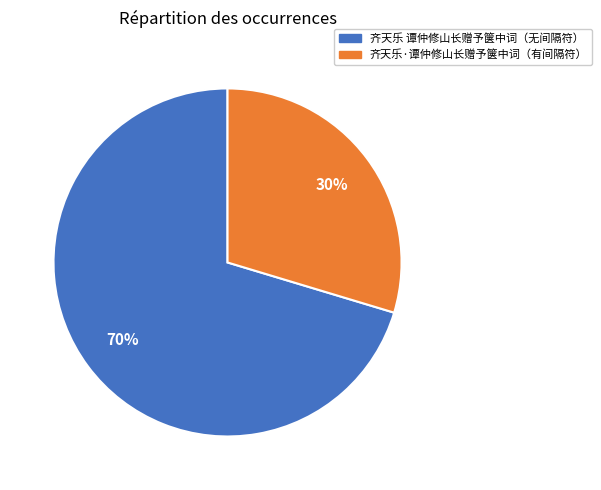

Is there a majority slice in this chart?

Yes